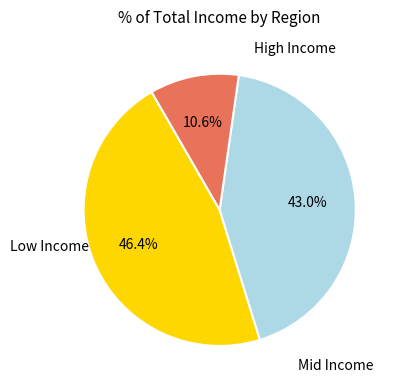

Is there any slice that represents more than half of the pie?

No